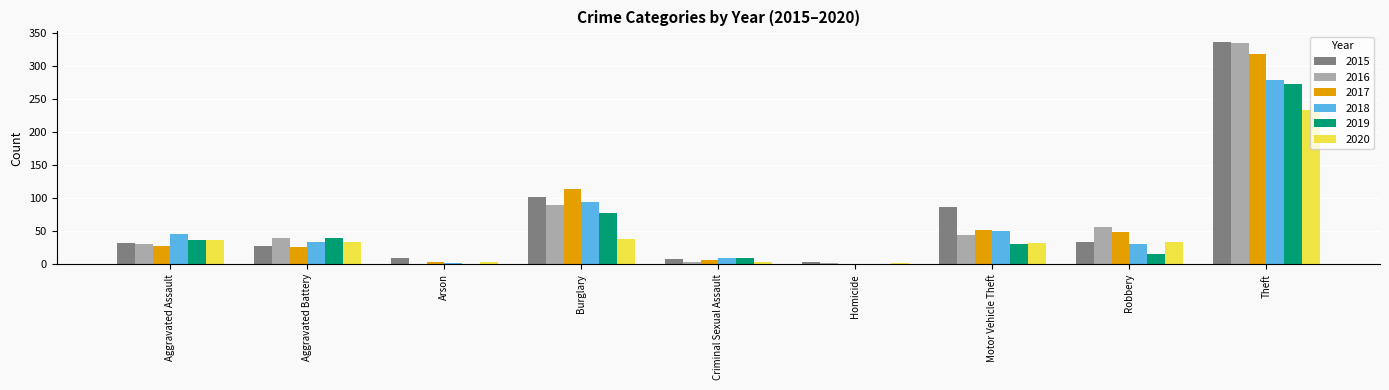

At which label is 2015 closest to 169?

Burglary